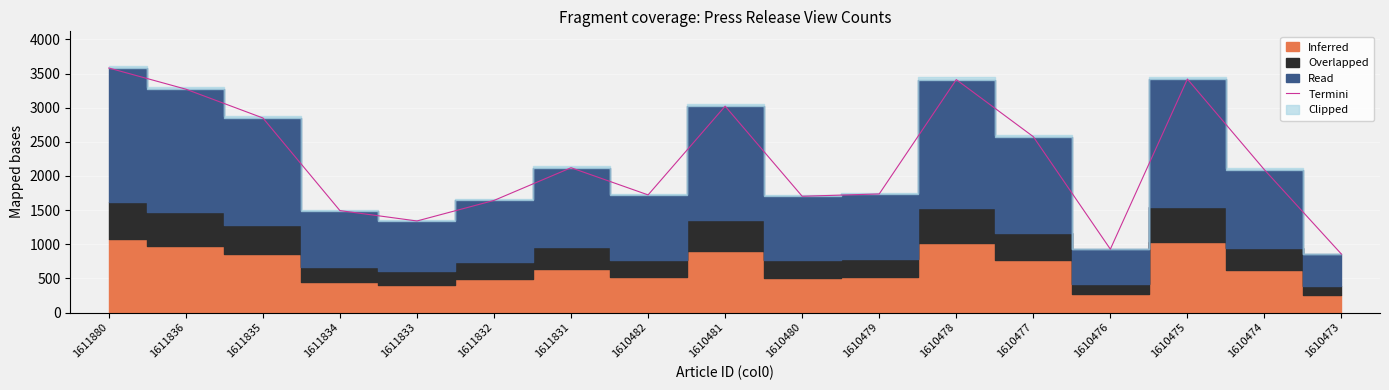

Reading left to right, list all the values displayed in this chart.

3582	3272	2850	1493	1341	1642	2121	1723	3023	1703	1737	3412	2576	928	3420	2091	855